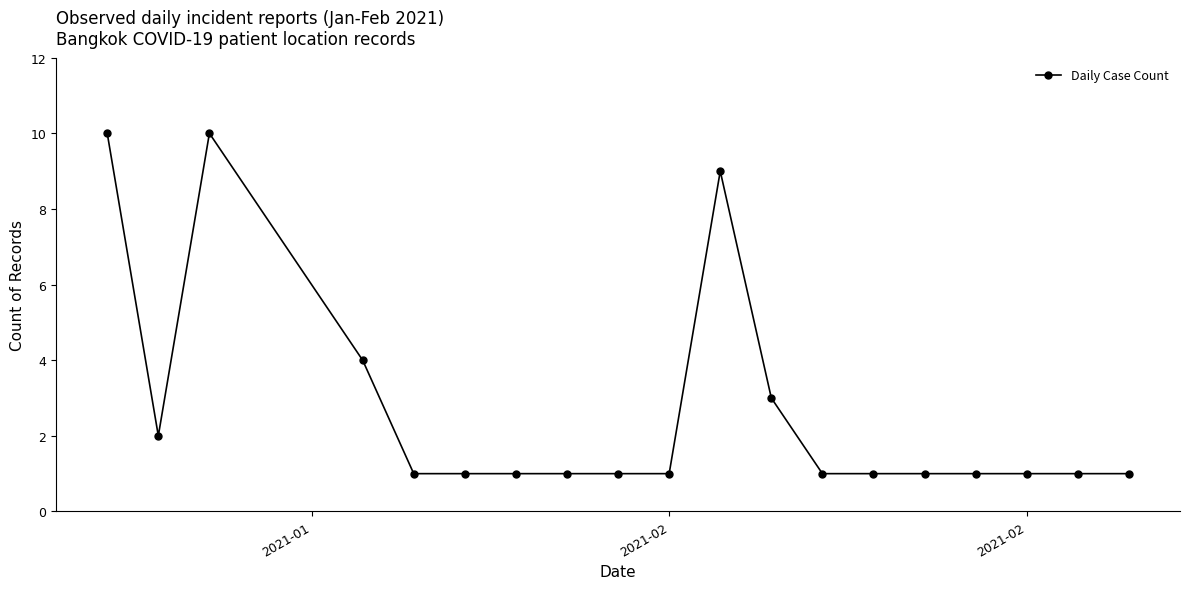

True or false: the data has more than 1 interior local peaks.

True